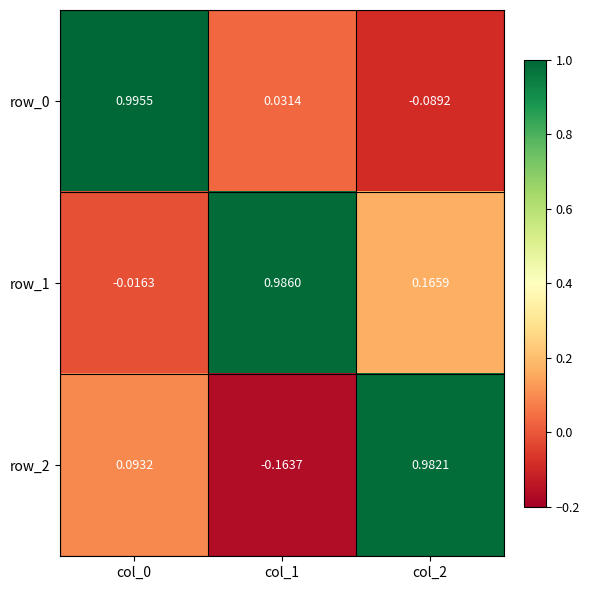

Which series has the largest range (max minus min)?

row_2